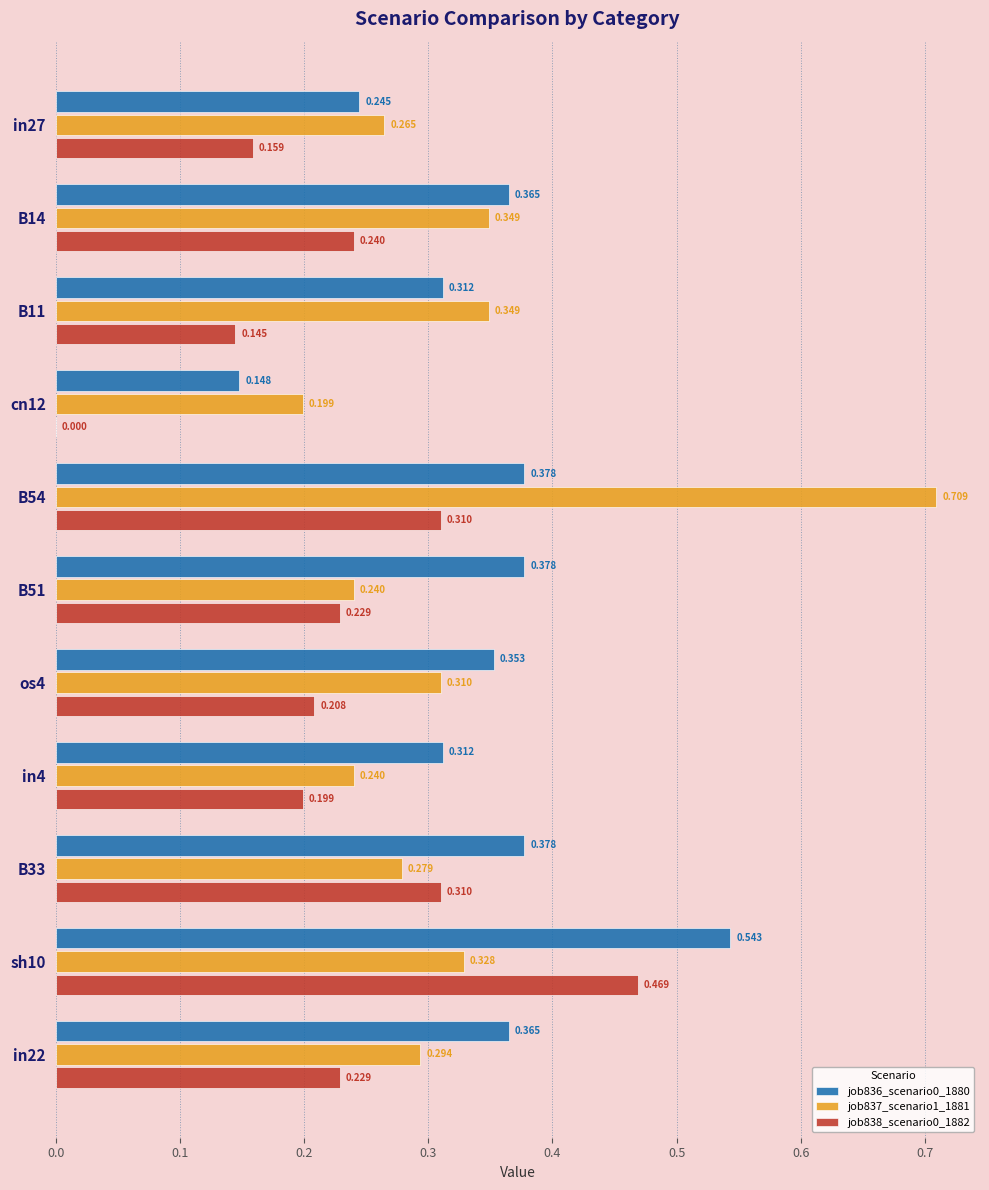

Is the value of job836_scenario0_1880 at sh10 greater than the value of job837_scenario1_1881 at B54?

No